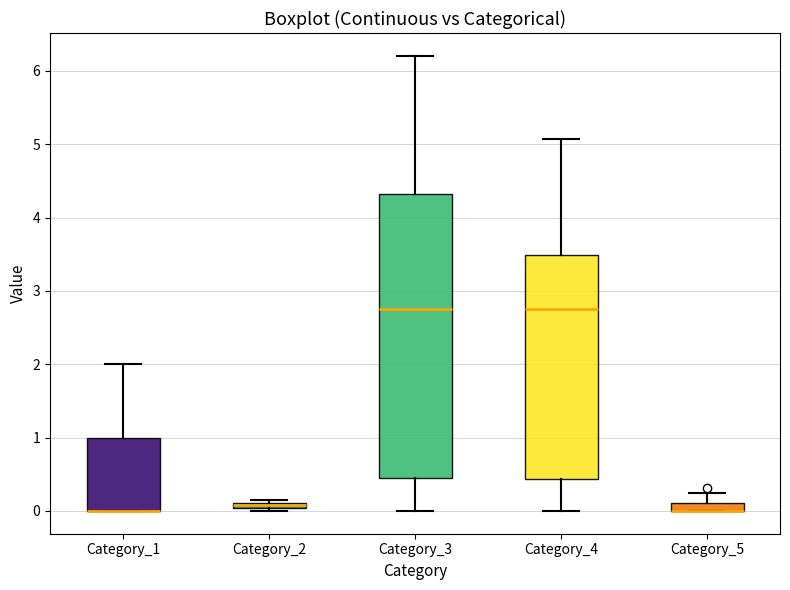

Where does the upper whisker of the box for Category_1 end on the y-axis? The values are not printed on the chart, so give them approximately, as read against the axis.

2.0